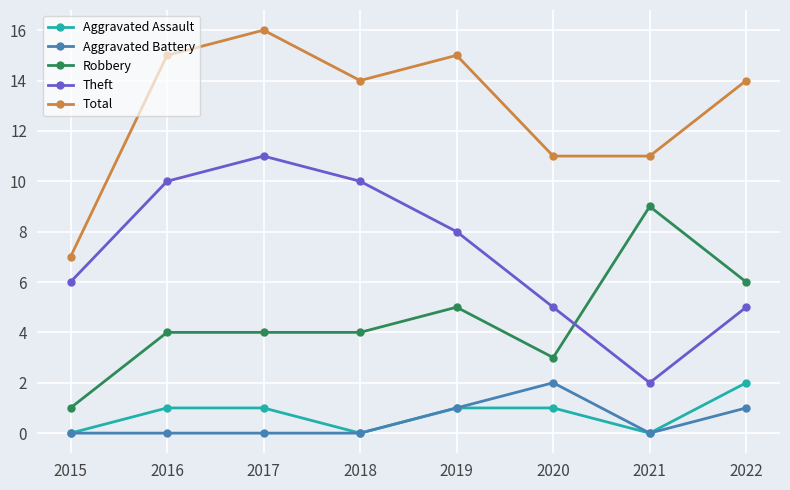

What are all the series names shown in the legend?

Aggravated Assault, Aggravated Battery, Robbery, Theft, Total